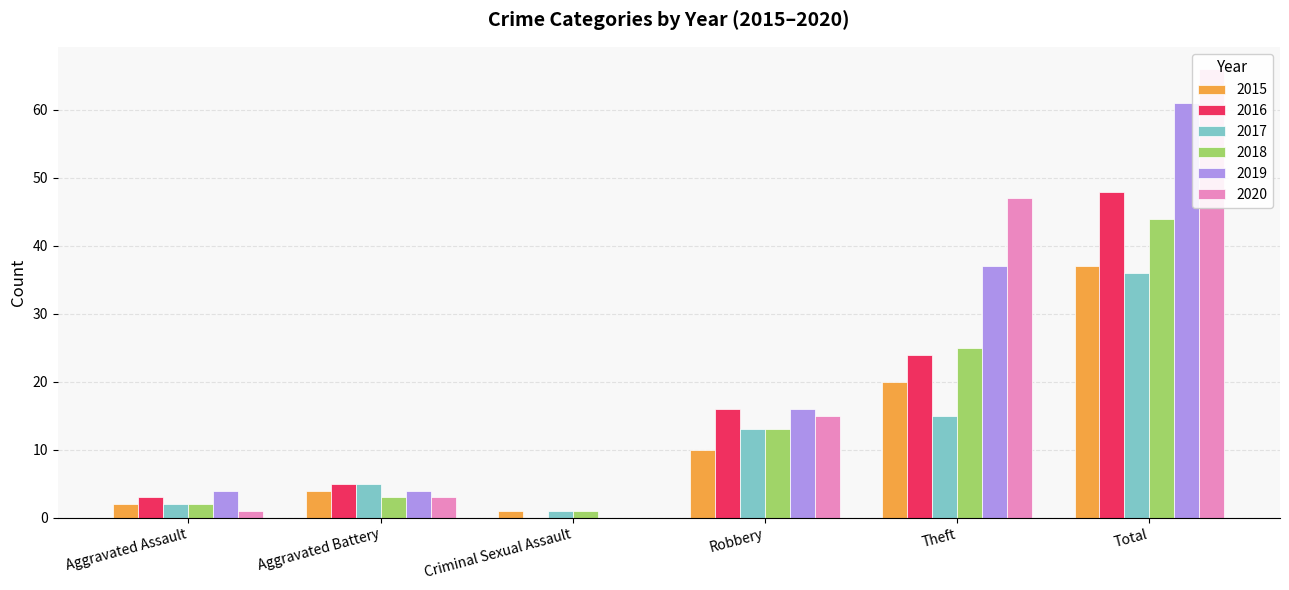

Reading left to right, list all the values displayed in this chart.

2015: Aggravated Assault=2	Aggravated Battery=4	Criminal Sexual Assault=1	Robbery=10	Theft=20	Total=37
2016: Aggravated Assault=3	Aggravated Battery=5	Criminal Sexual Assault=0	Robbery=16	Theft=24	Total=48
2017: Aggravated Assault=2	Aggravated Battery=5	Criminal Sexual Assault=1	Robbery=13	Theft=15	Total=36
2018: Aggravated Assault=2	Aggravated Battery=3	Criminal Sexual Assault=1	Robbery=13	Theft=25	Total=44
2019: Aggravated Assault=4	Aggravated Battery=4	Criminal Sexual Assault=0	Robbery=16	Theft=37	Total=61
2020: Aggravated Assault=1	Aggravated Battery=3	Criminal Sexual Assault=0	Robbery=15	Theft=47	Total=66